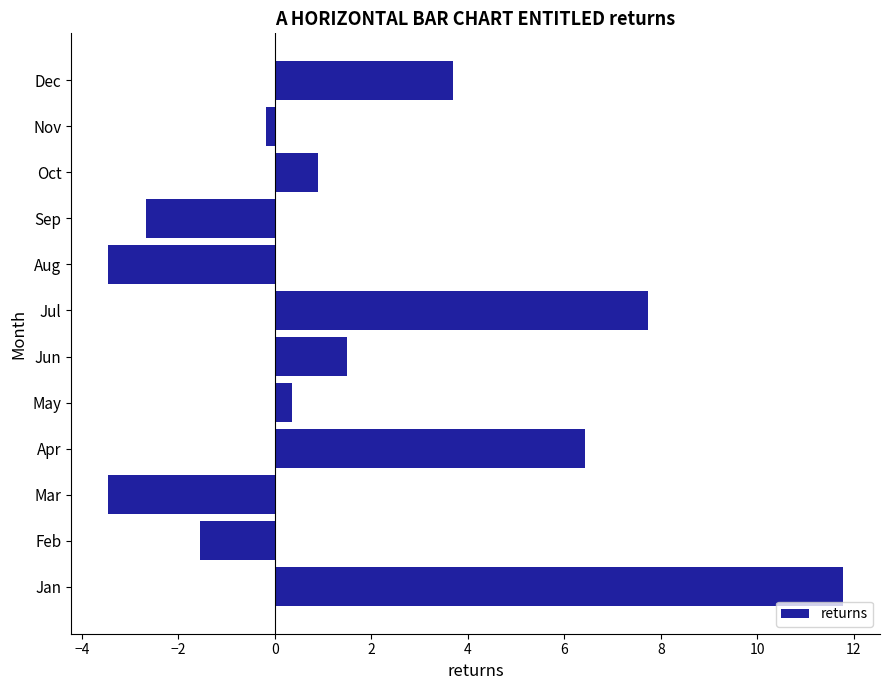

The value at Mar is -3.5. True or false?

True